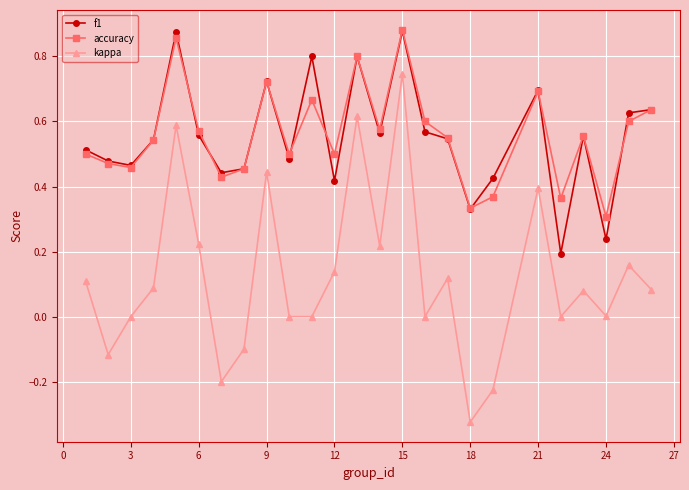

Which series has the largest range (max minus min)?

kappa